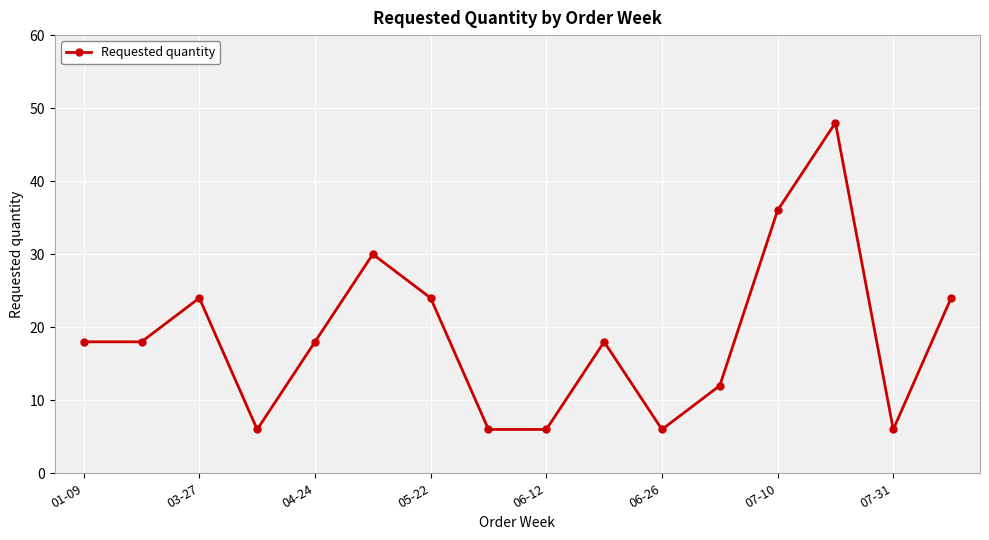

How many lines are shown in the chart?

1